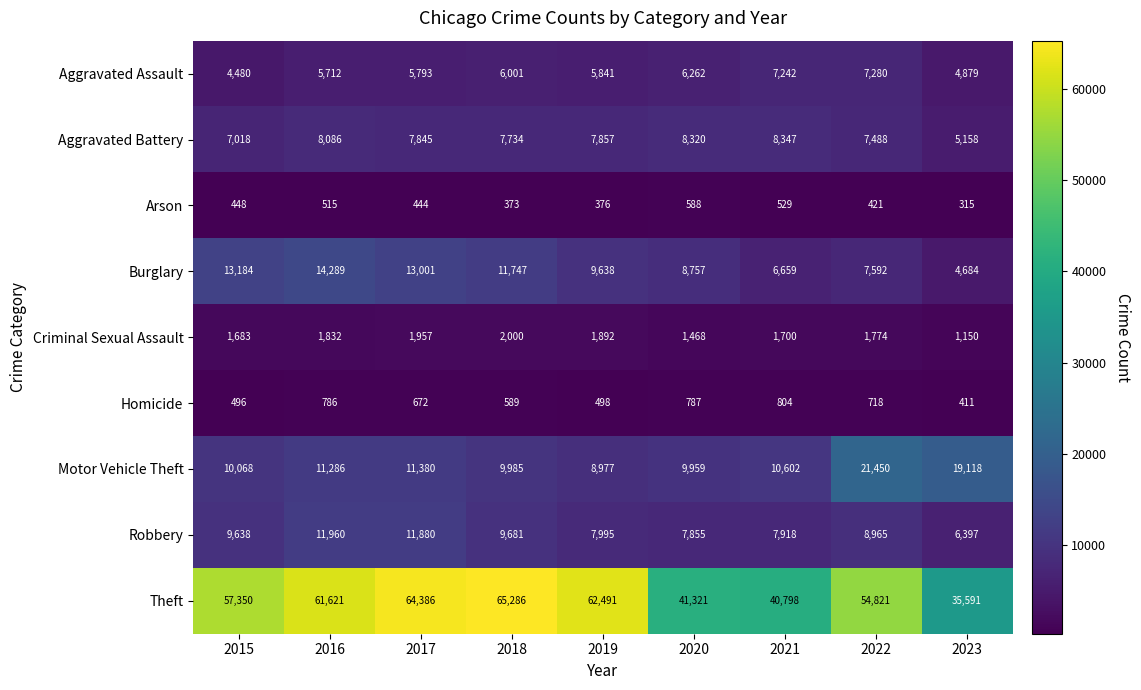

What is the total value across all series at 2017?

117358